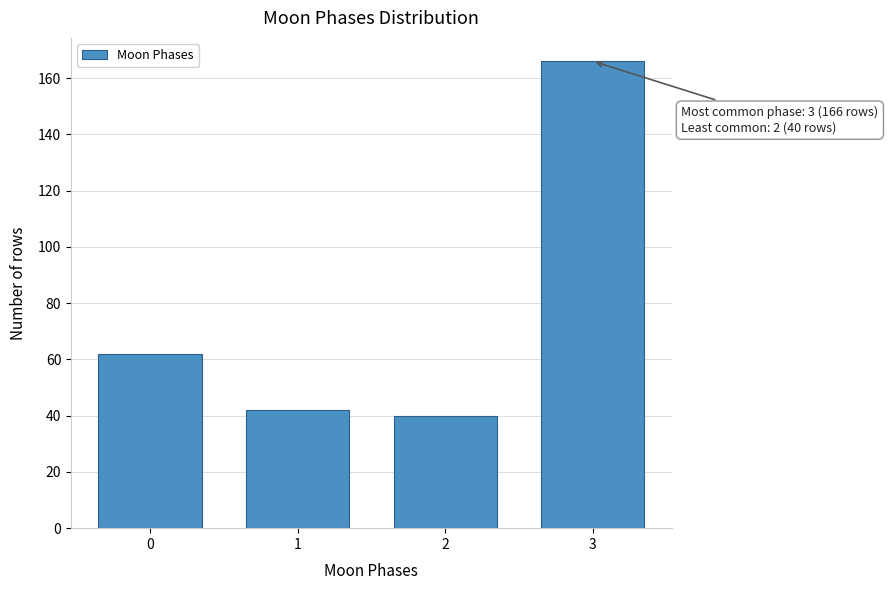

Reading left to right, what are all the values shown in this chart?

62	42	40	166